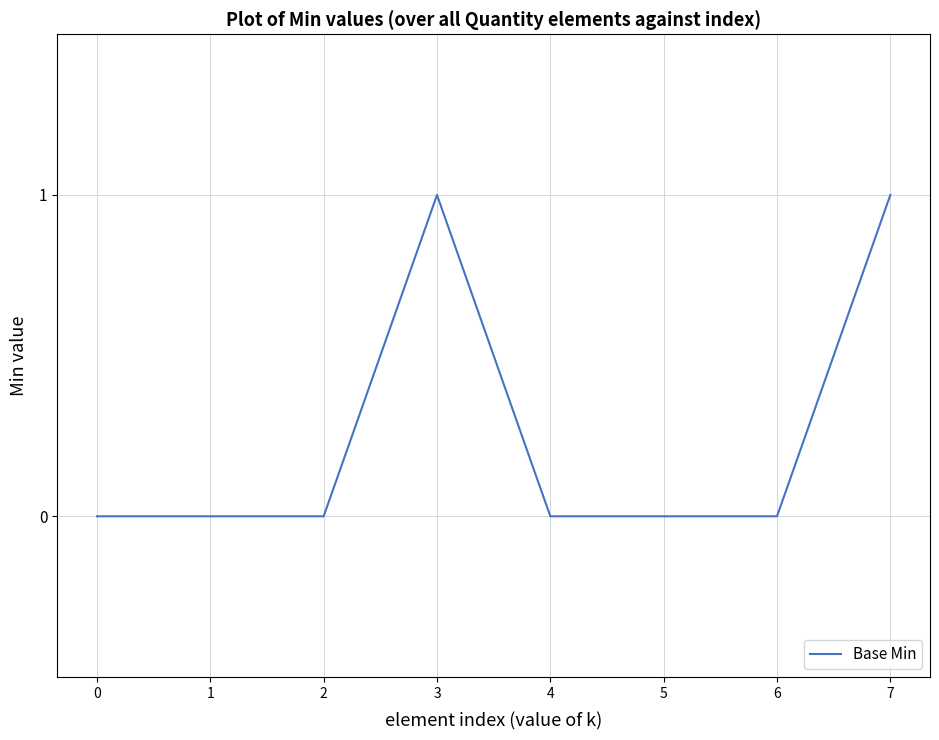

What is the sum of all values?

2